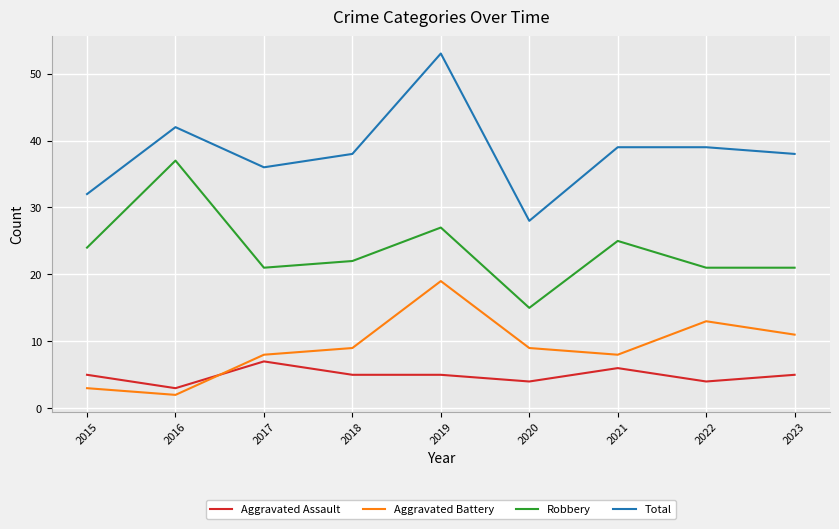

What is the average value of the Robbery series?

24